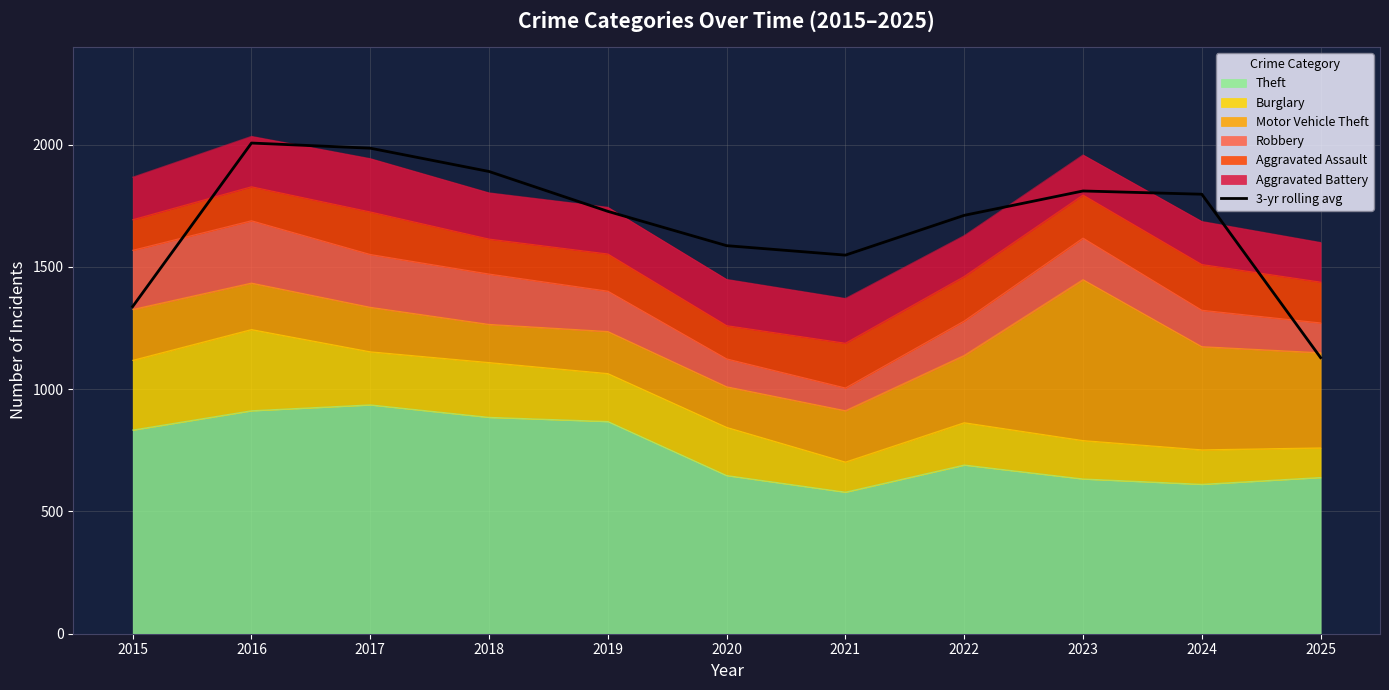

True or false: there are more than 2 points higher than both neighbors.

False